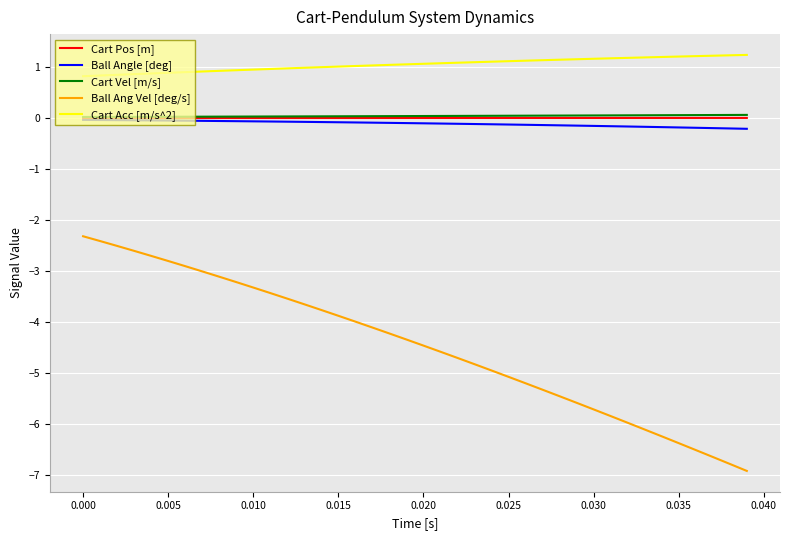

Which series has the largest range (max minus min)?

Ball Ang Vel [deg/s]